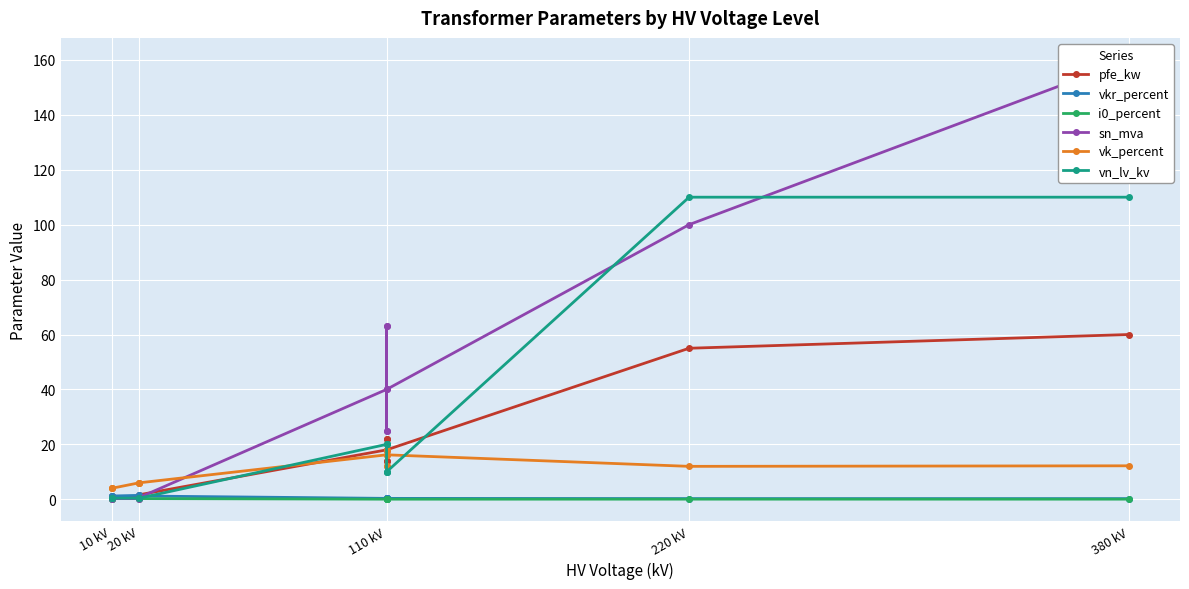

How many values in the pfe_kw series exceed 14?

6